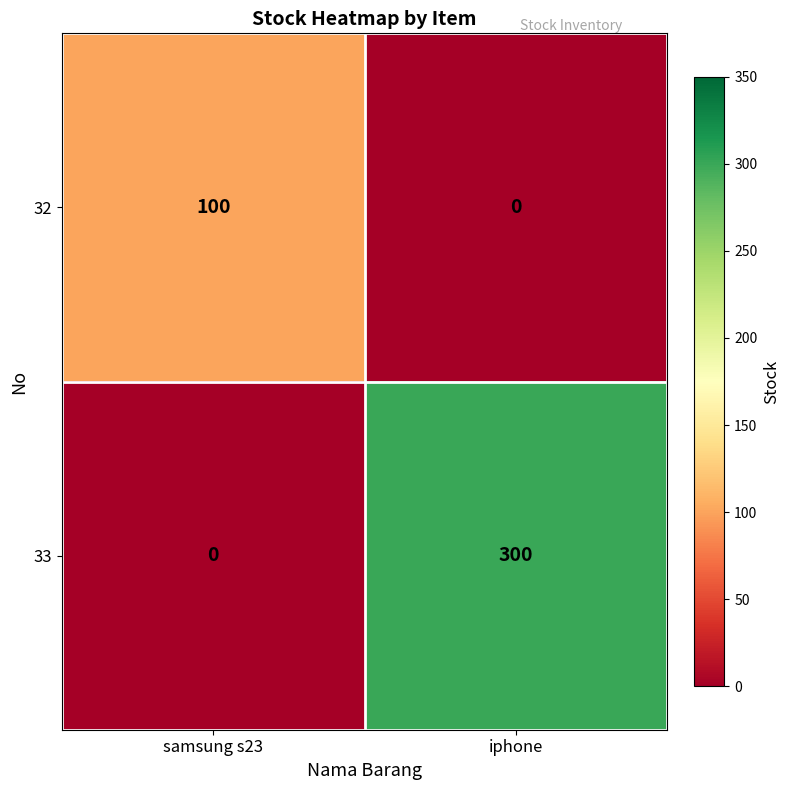

At which category is the sum across all series the highest?

iphone